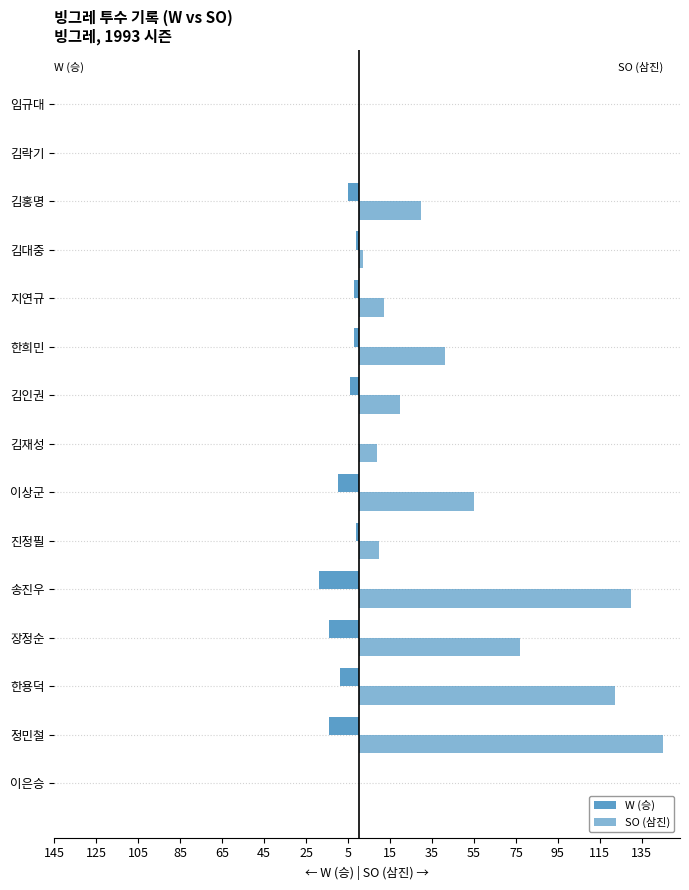

Which series has the largest range (max minus min)?

SO (삼진)